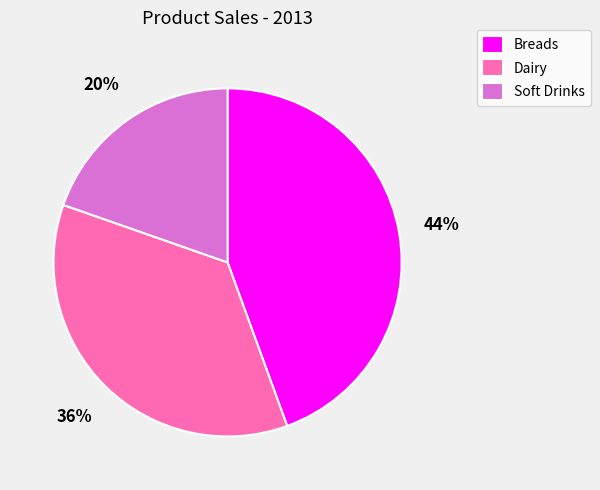

True or false: Soft Drinks accounts for 30% of the total.

False